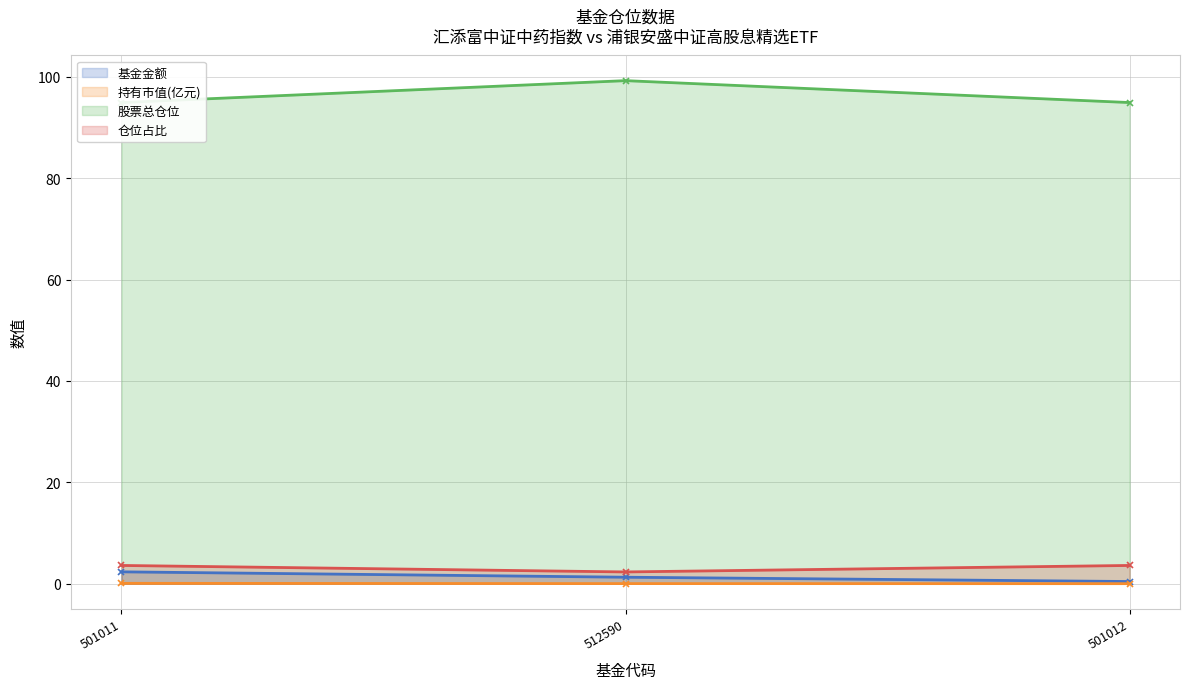

At which label is 仓位占比 closest to 2?

512590